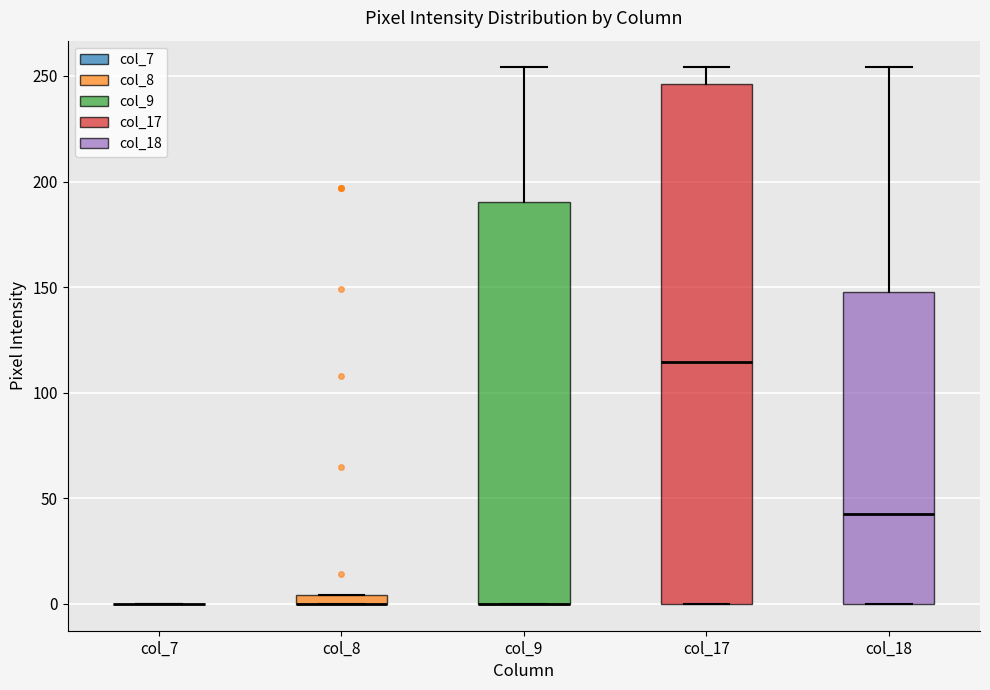

Where does the upper whisker of the box for col_18 end on the y-axis? The values are not printed on the chart, so give them approximately, as read against the axis.

255